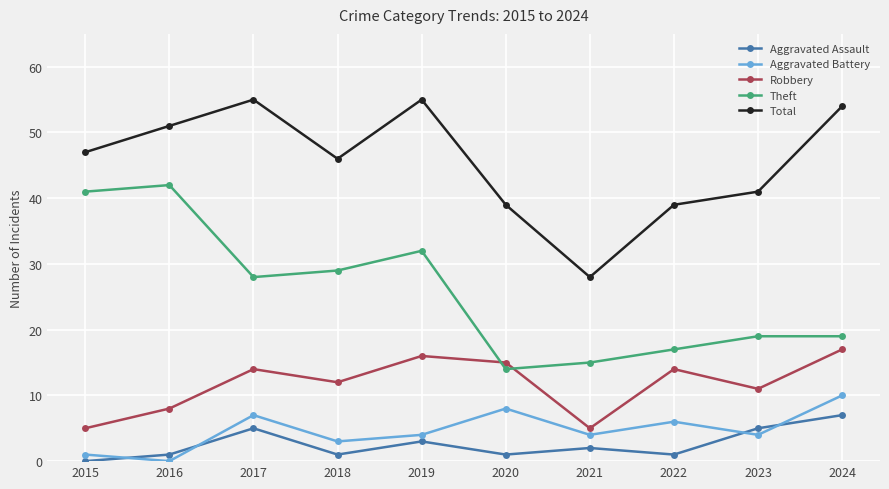

What is the difference between the highest and lowest values at 2019?

52